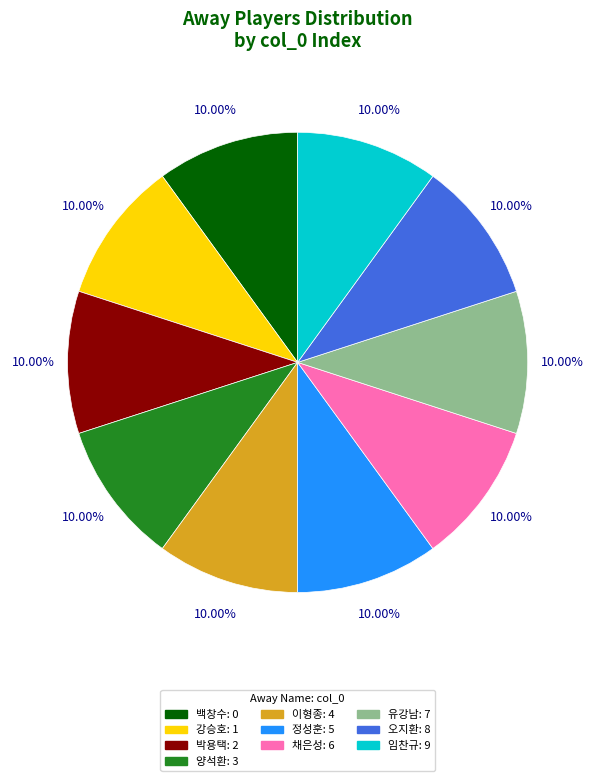

What is the ratio of the value at 백창수 to the value at 유강남?

1.0